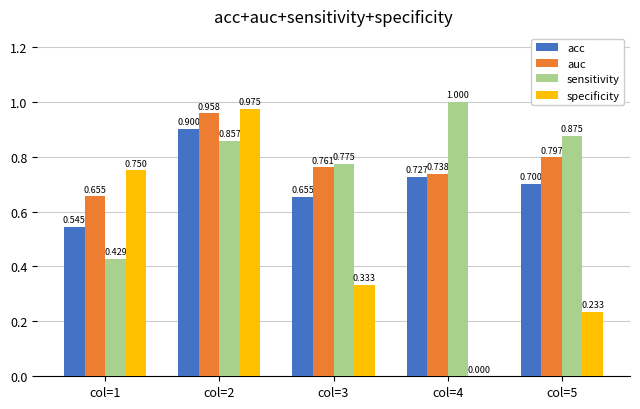

Is the value of sensitivity at col=5 greater than the value of acc at col=5?

Yes